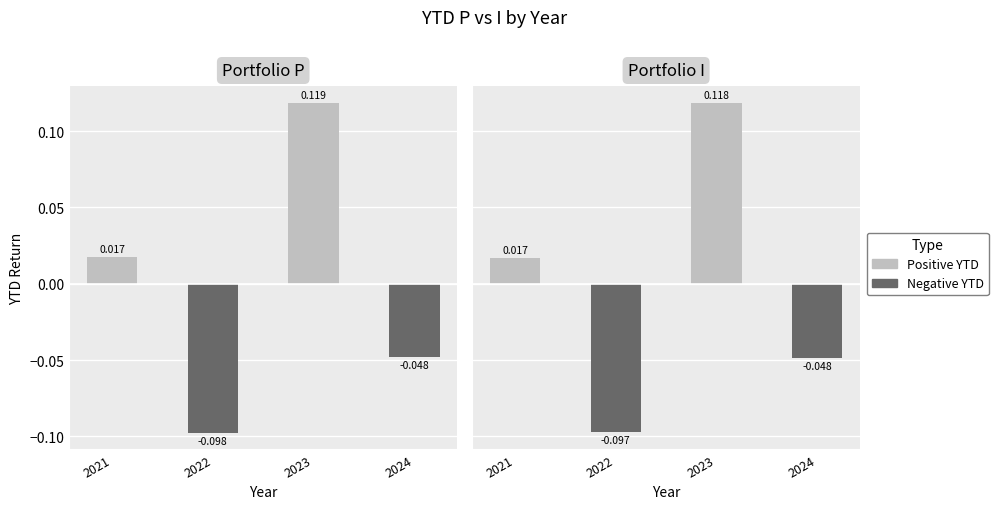

At 2023, list the series in order from largest to smallest.

Positive YTD, Negative YTD